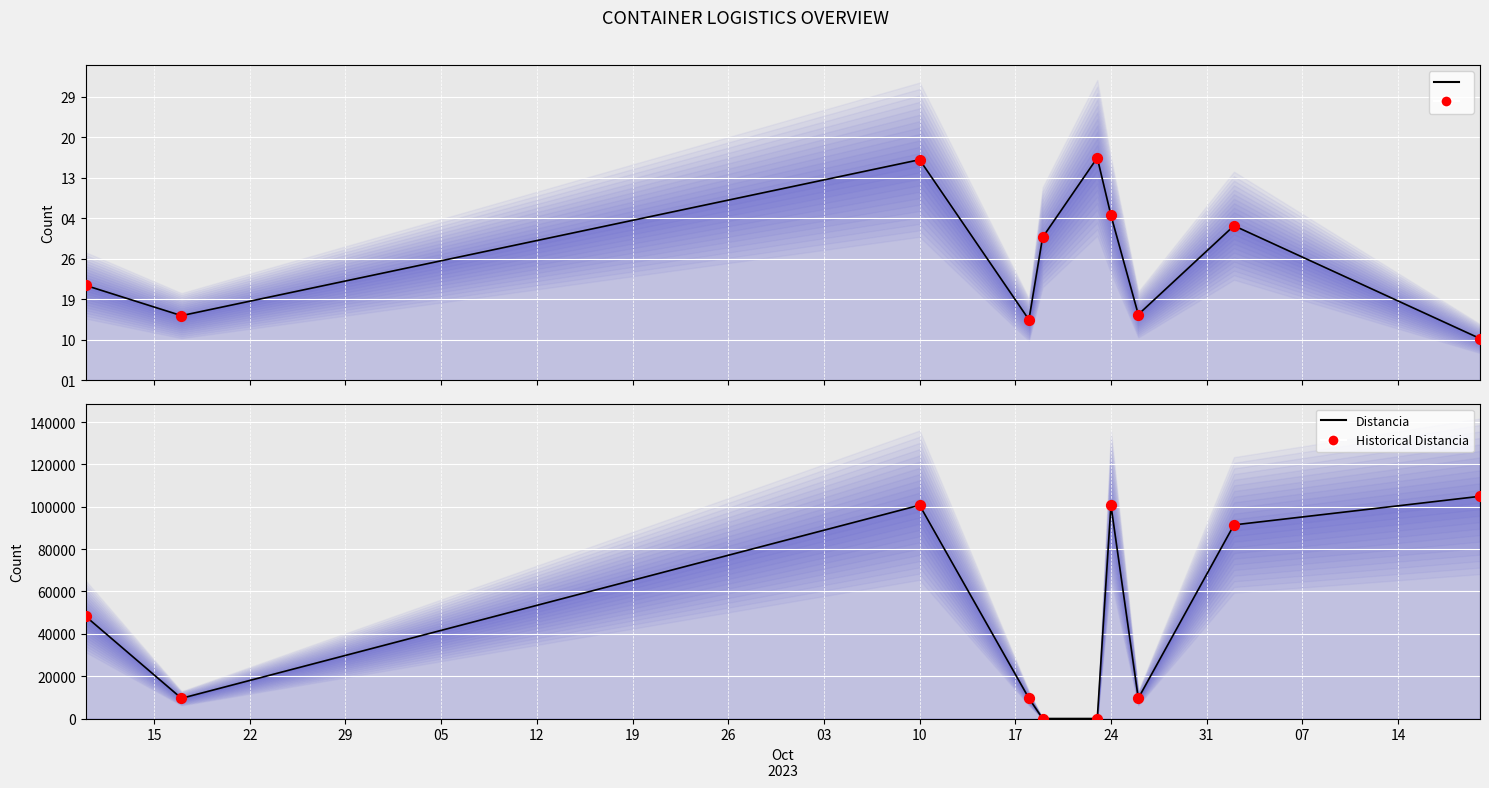

Which series has the largest total across all categories?

Distancia